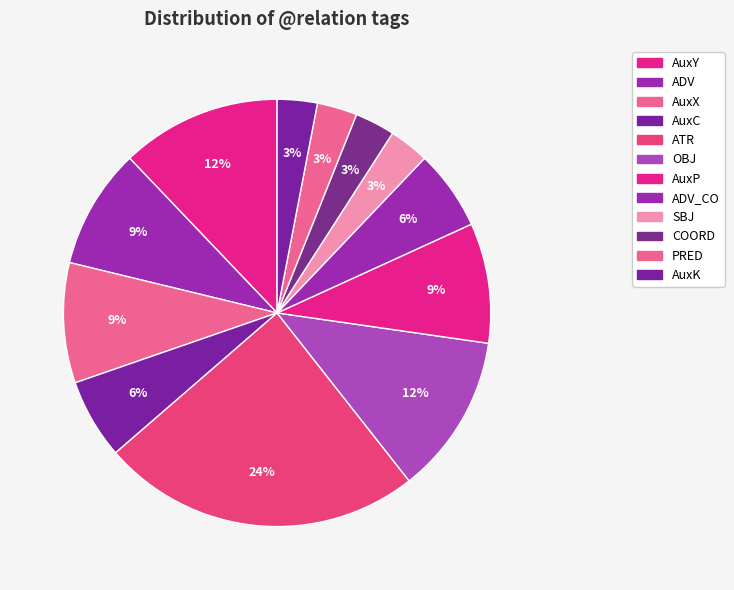

Does any single category account for the majority?

No